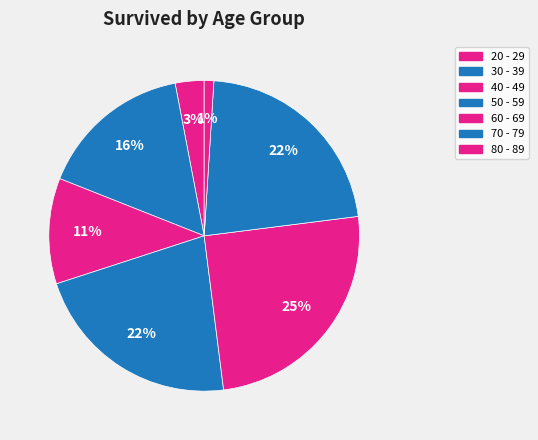

What is the total percentage of 60 - 69 and 30 - 39?

41.0%